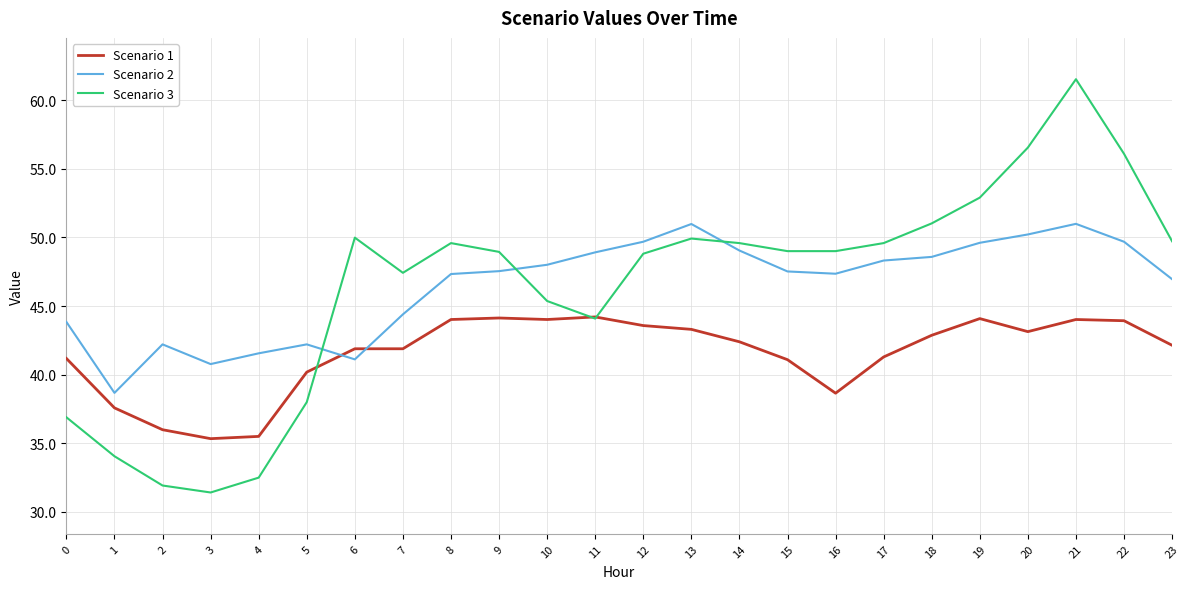

Is it true that Scenario 2 equals 11.0 at 20?

False